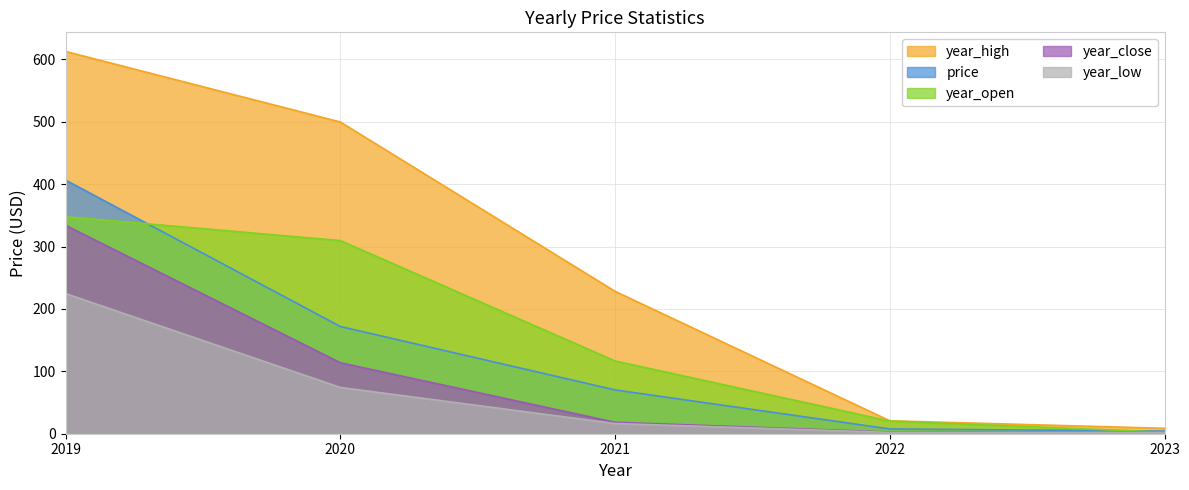

What is the approximate value of year_close at 2021?

18.4